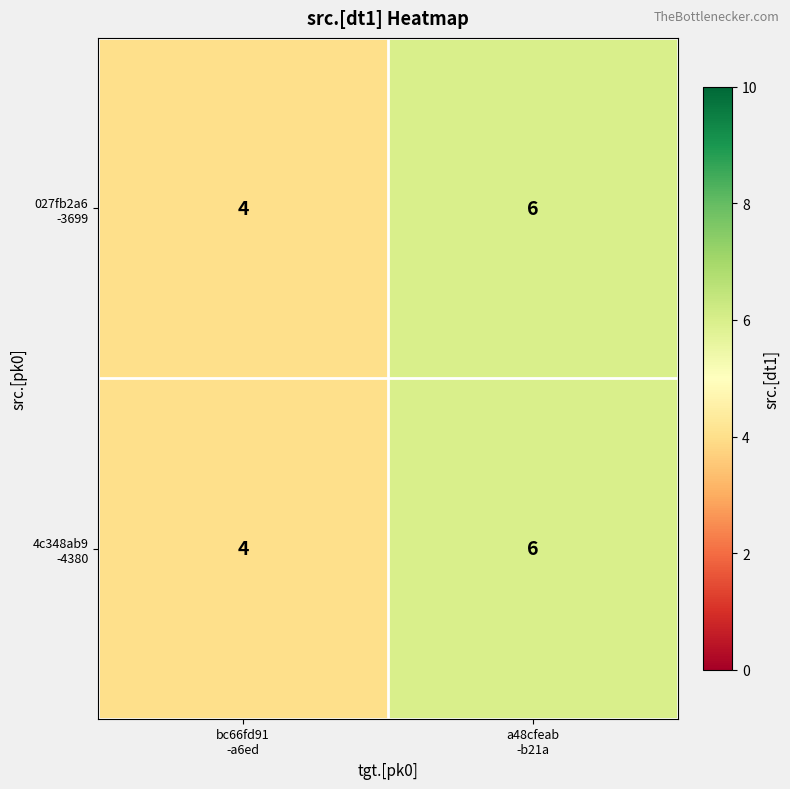

What is the maximum value shown in the chart?

6